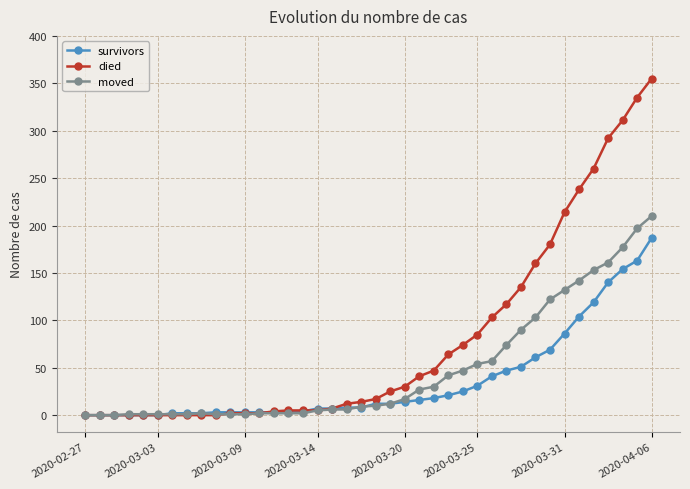

Which series has the largest total across all categories?

died